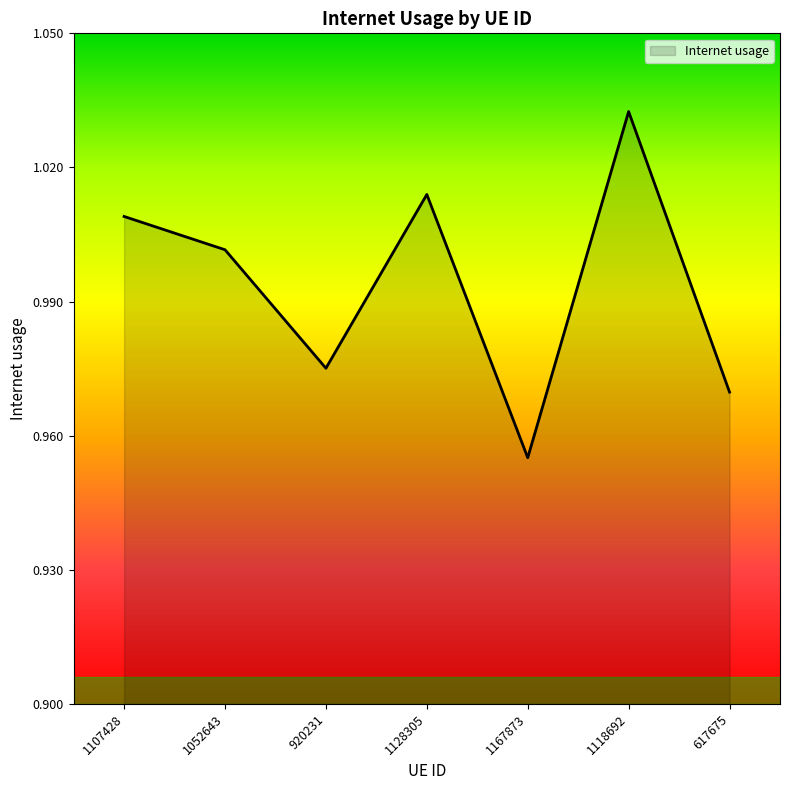

Between 1167873 and 617675, which is larger?

617675